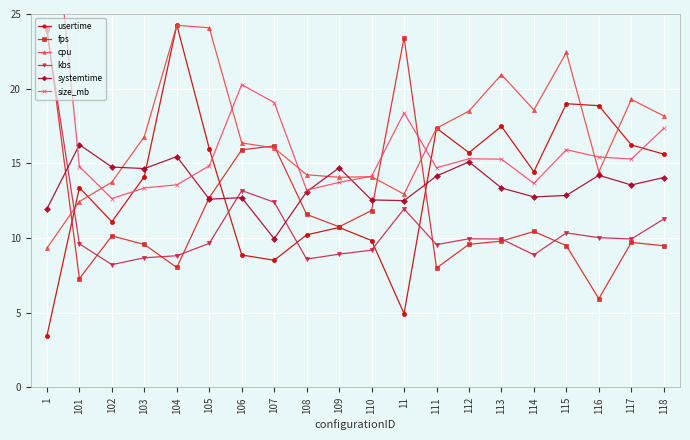

Count the number of categories in the chart.

20